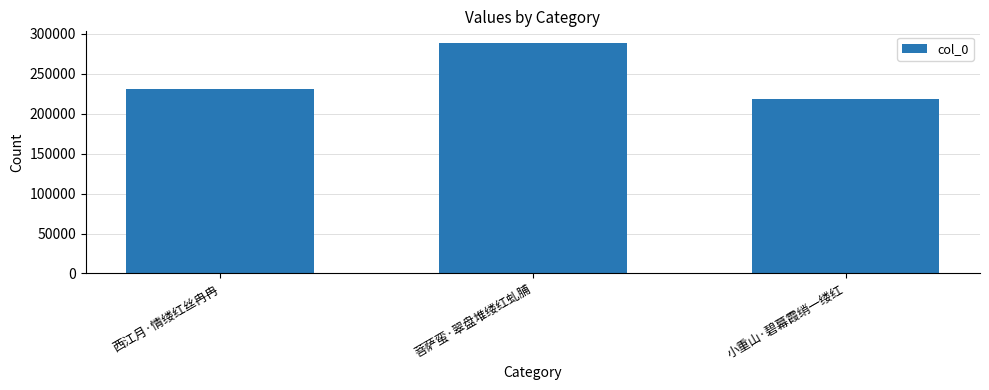

Count the number of categories in the chart.

3